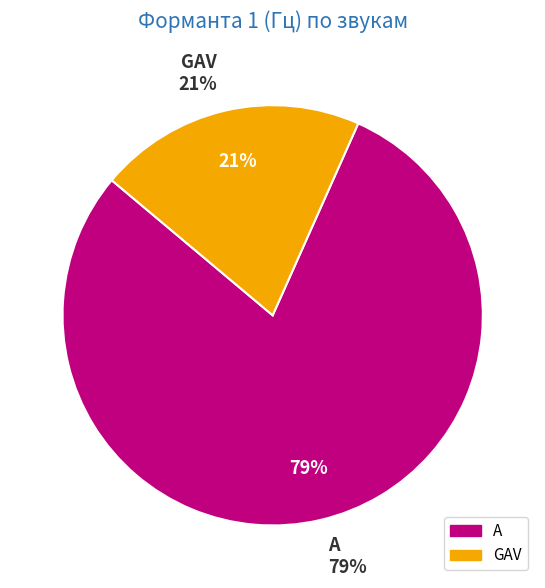

Is A the majority of the pie?

Yes